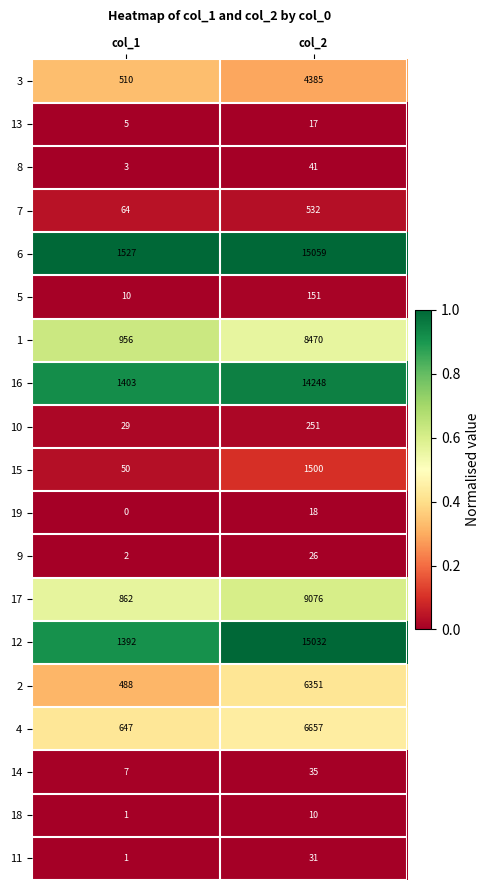

Which category has the lowest value in the 18 series?

col_1